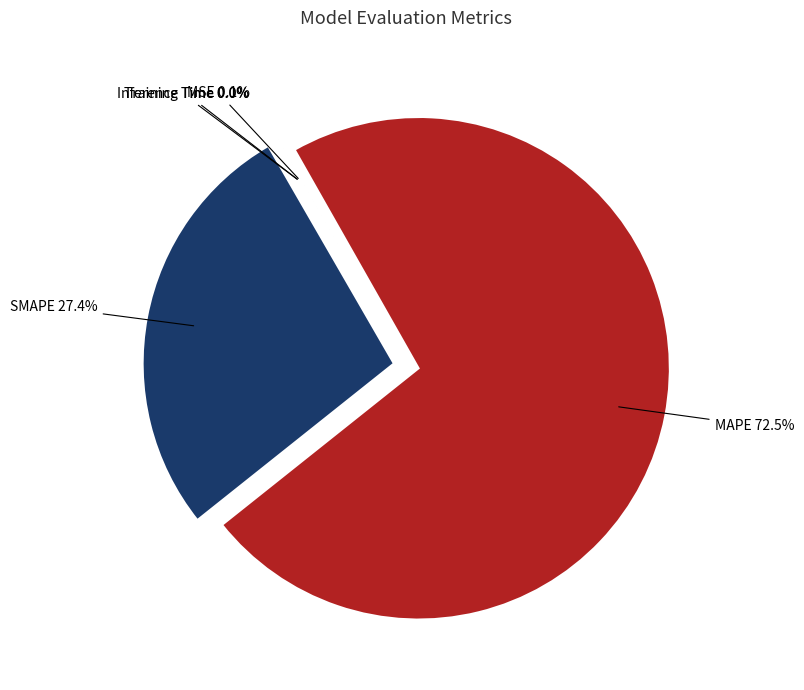

Which category has the biggest portion of the pie?

MAPE